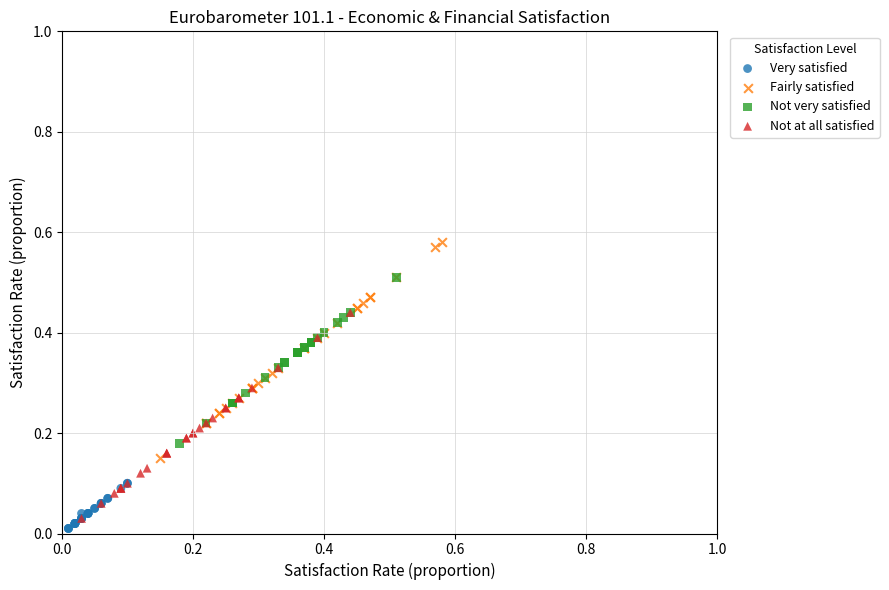

Which series contains the highest Y value?

Fairly satisfied